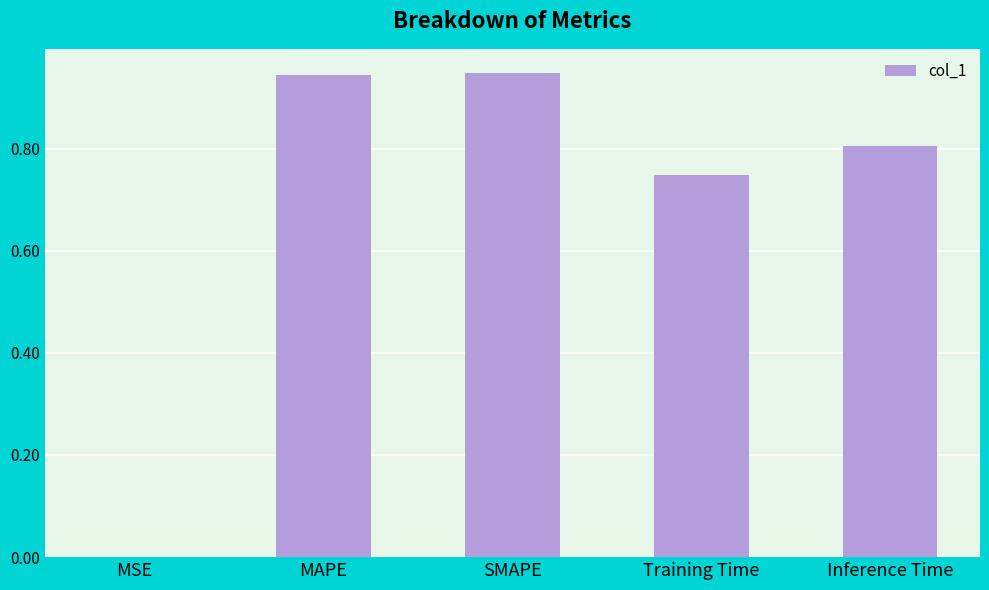

Read the value at Inference Time.

0.8